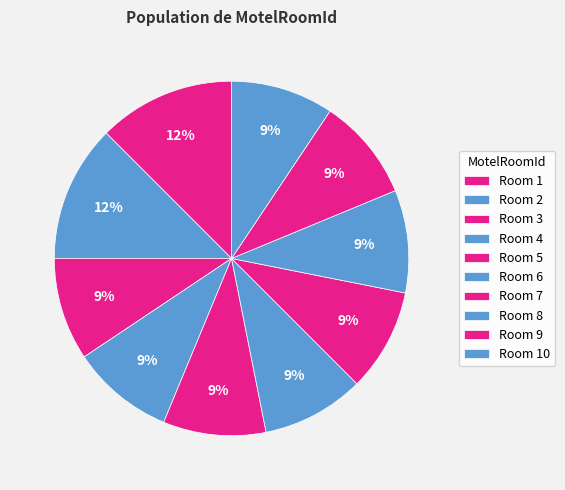

How many slices are in this pie chart?

10